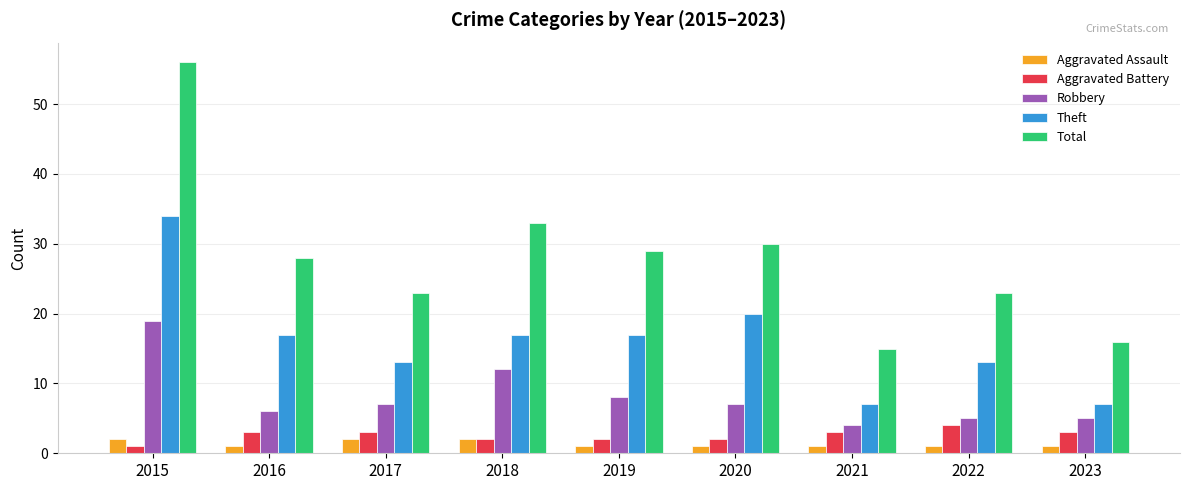

What value does the Total series have at 2016, to the nearest 5?

30